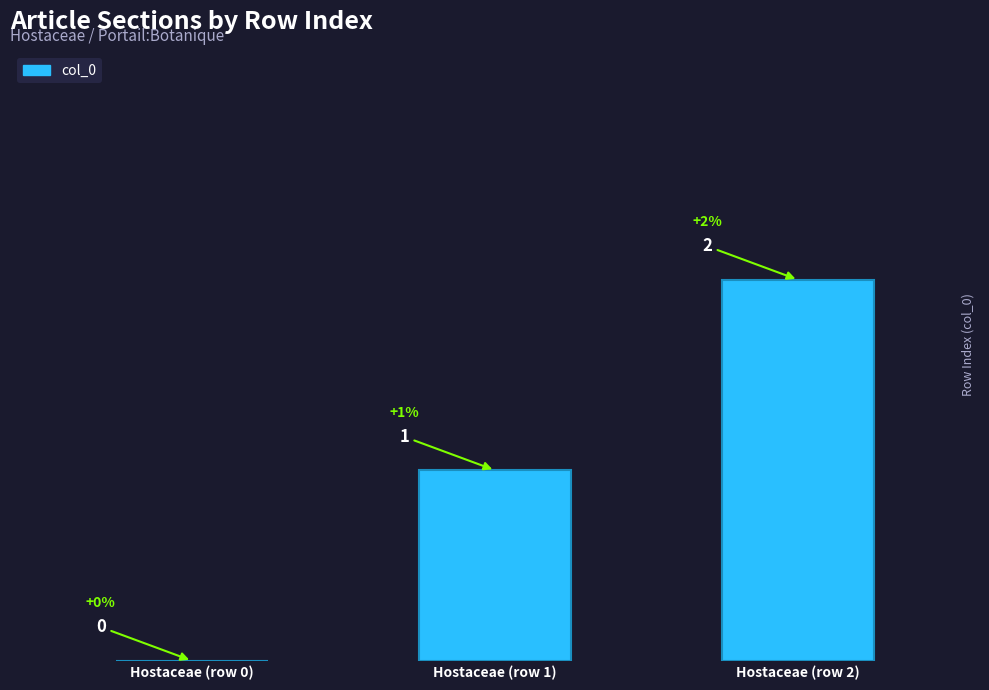

How many categories are shown in the chart?

3